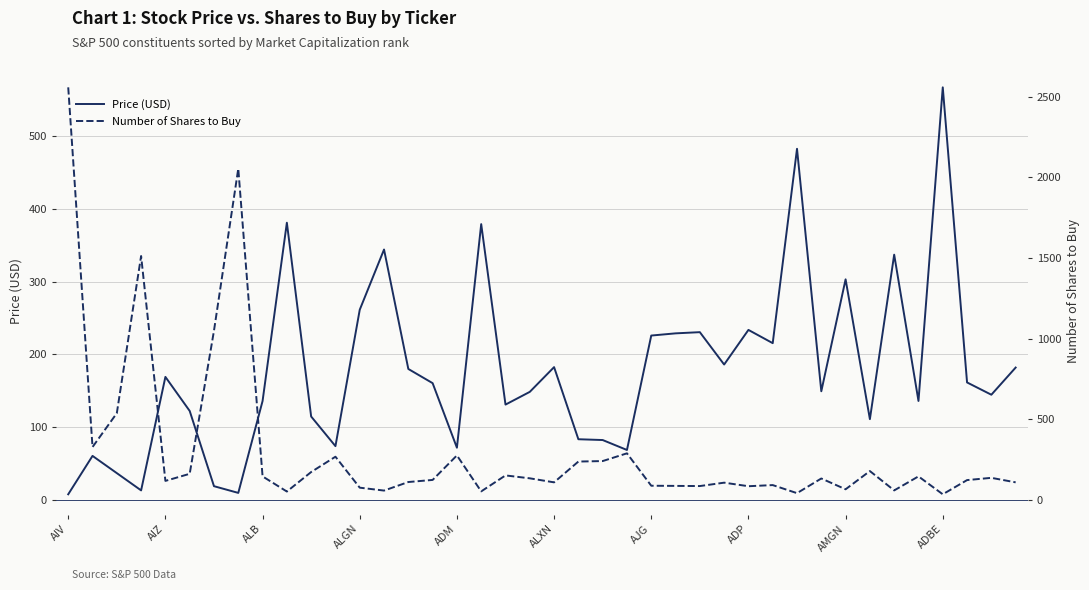

List the series in order of their peak value, highest first.

Number of Shares to Buy, Price (USD)